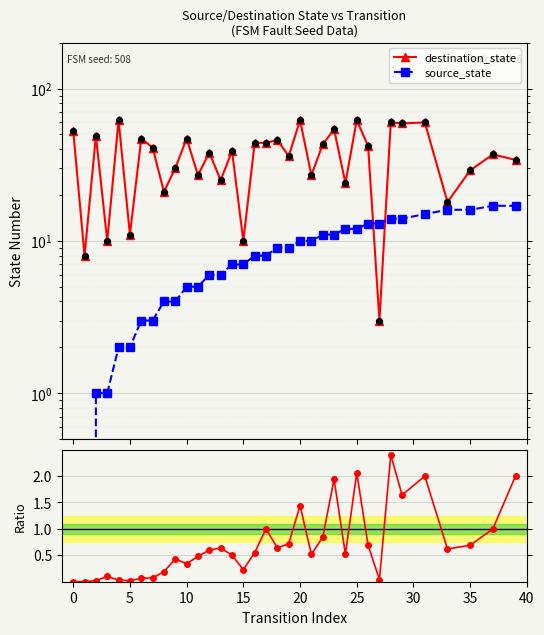

Which series has the largest total across all categories?

destination_state